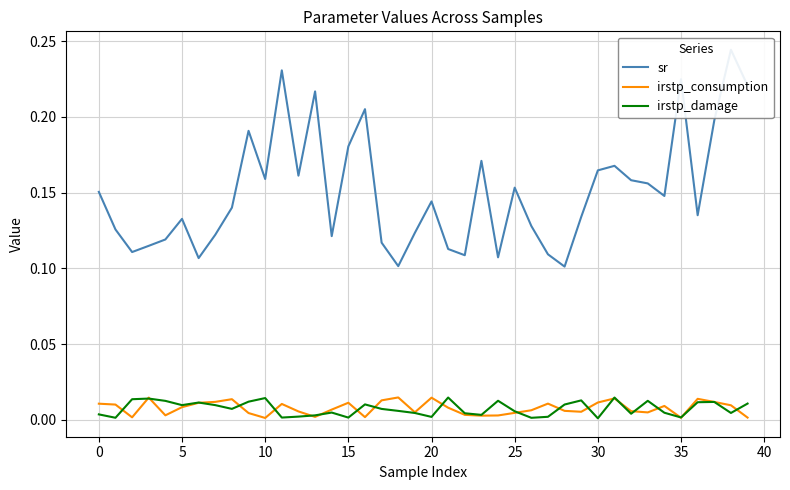

Which series changed the most between 14 and 22?

sr